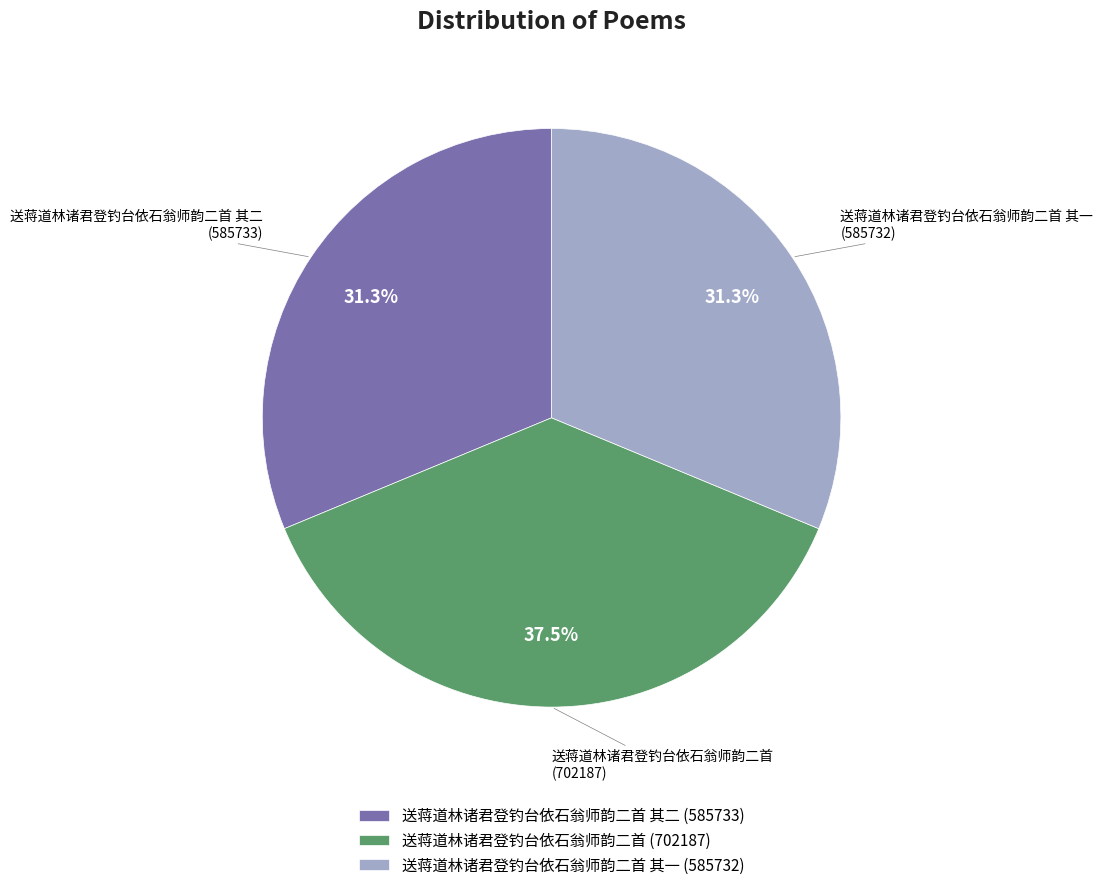

To the nearest percent, what is the average slice percentage?

33%